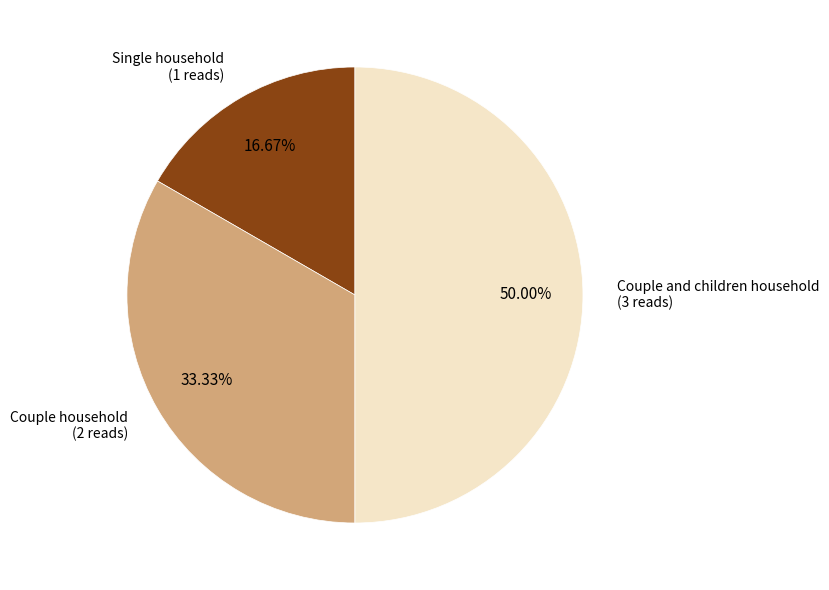

What is the largest slice in the pie chart?

Couple and children household